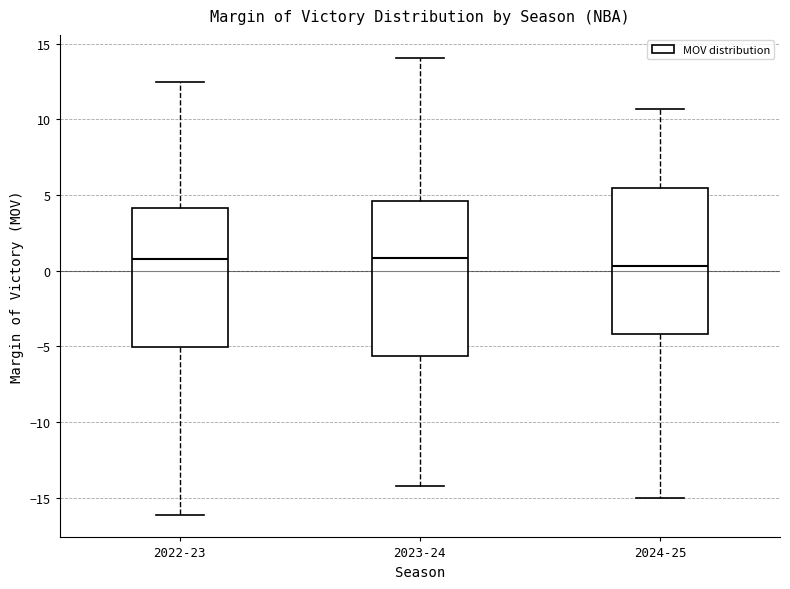

Where does the median line of the box for 2023-24 sit on the y-axis? The values are not printed on the chart, so give them approximately, as read against the axis.

1.0